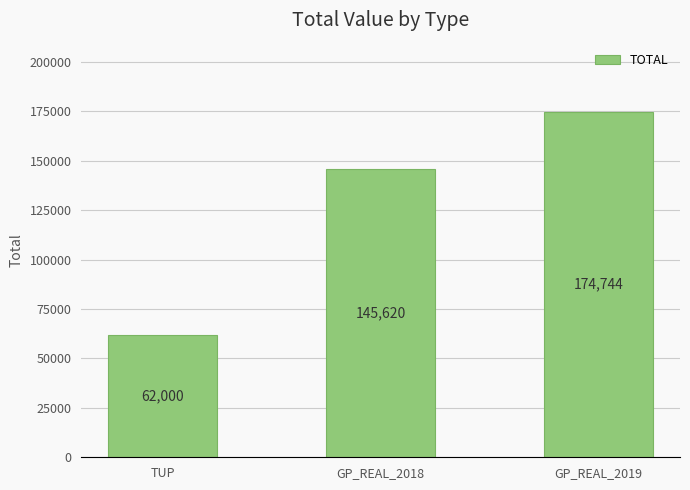

What is the difference between the values at GP_REAL_2019 and TUP?

112744